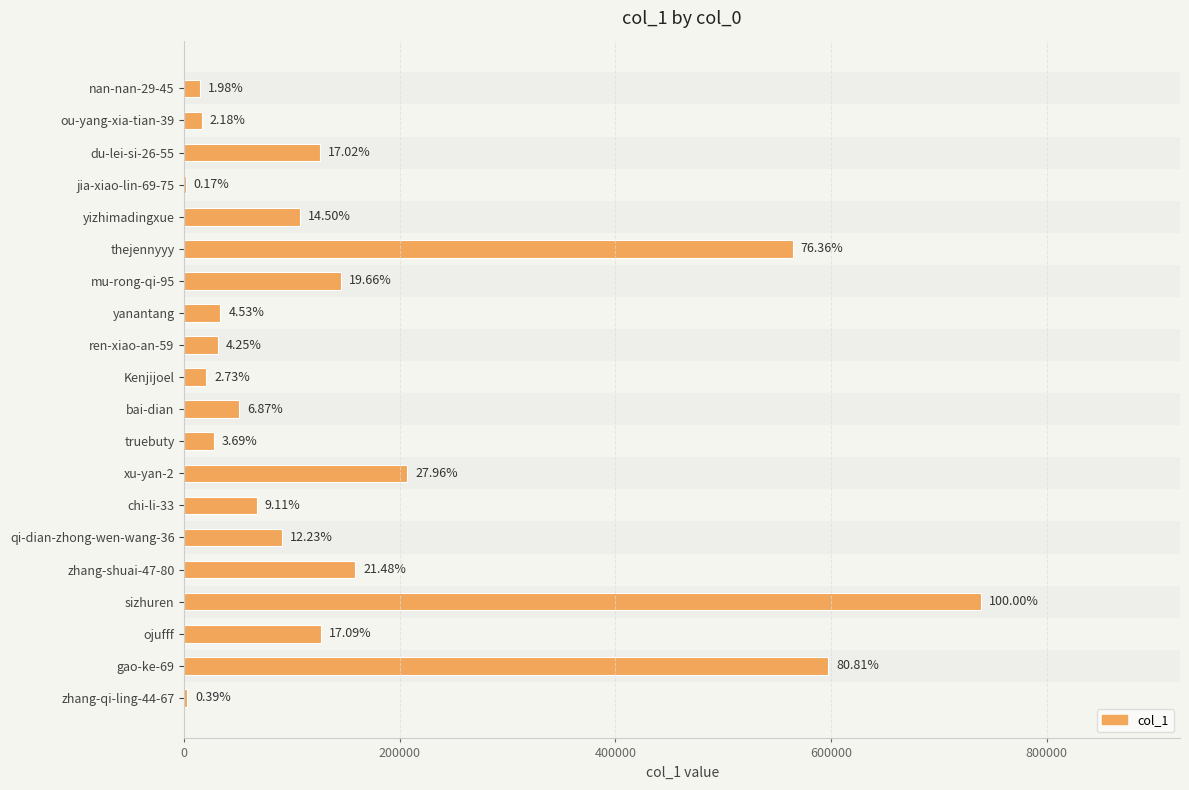

Which has a higher value, ojufff or xu-yan-2?

xu-yan-2